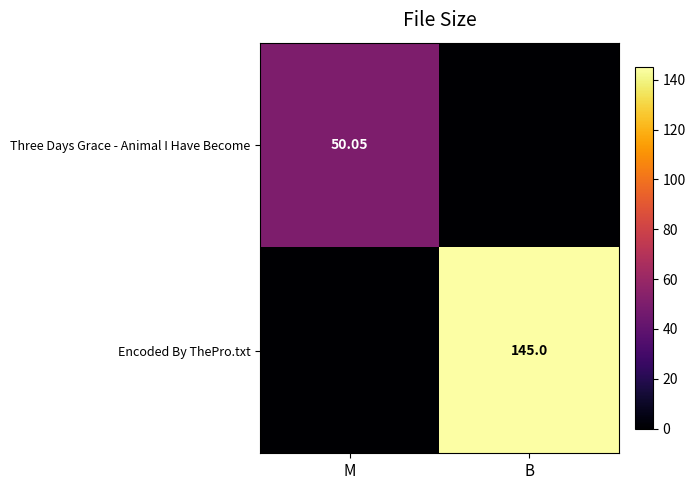

List the labels in order of Three Days Grace - Animal I Have Become value, smallest first.

B, M